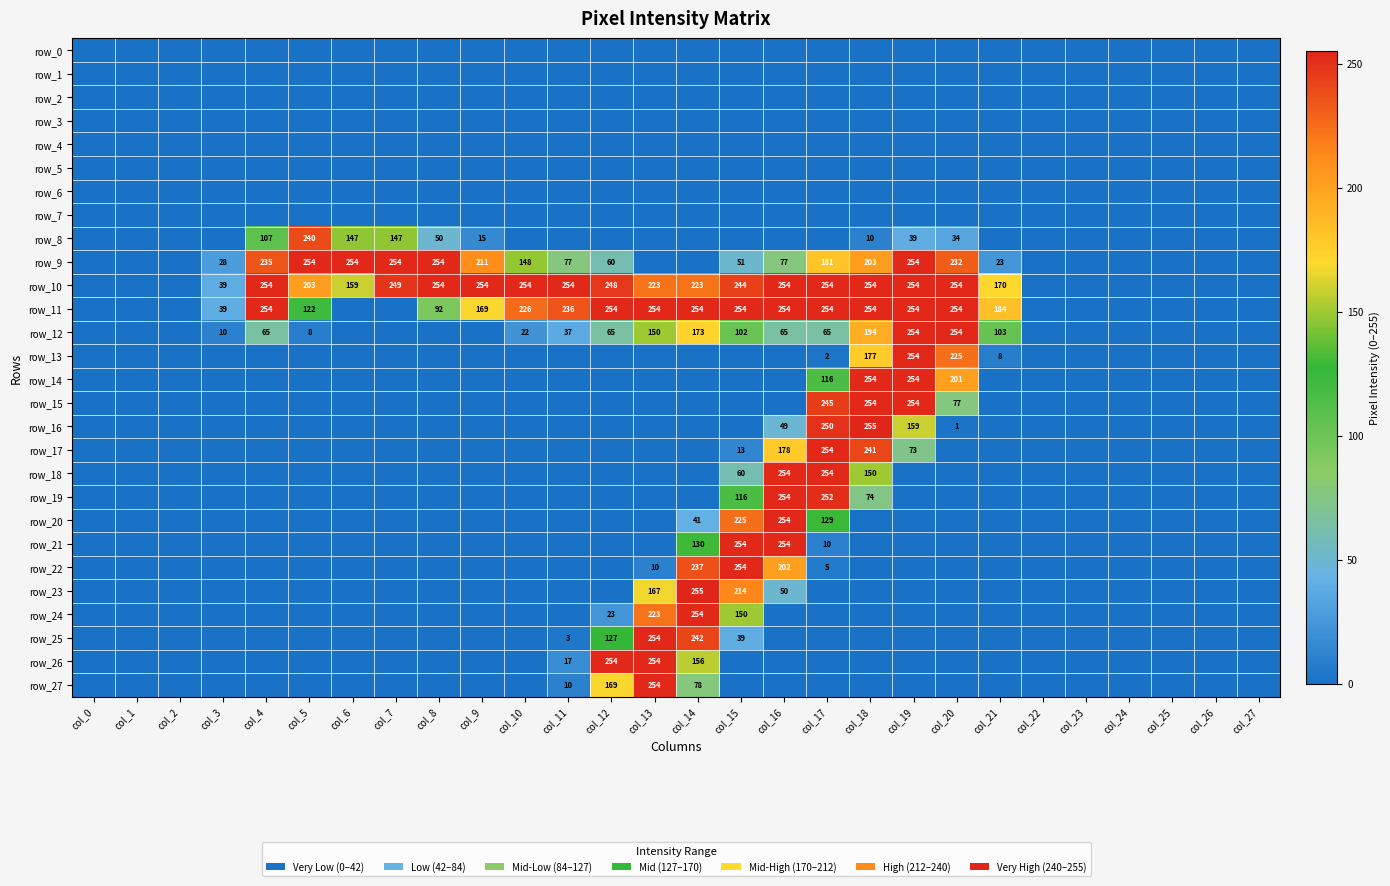

Reading left to right, transcribe all the data shown in this chart.

row_0: 0	0	0	0	0	0	0	0	0	0	0	0	0	0	0	0	0	0	0	0	0	0	0	0	0	0	0	0
row_1: 0	0	0	0	0	0	0	0	0	0	0	0	0	0	0	0	0	0	0	0	0	0	0	0	0	0	0	0
row_2: 0	0	0	0	0	0	0	0	0	0	0	0	0	0	0	0	0	0	0	0	0	0	0	0	0	0	0	0
row_3: 0	0	0	0	0	0	0	0	0	0	0	0	0	0	0	0	0	0	0	0	0	0	0	0	0	0	0	0
row_4: 0	0	0	0	0	0	0	0	0	0	0	0	0	0	0	0	0	0	0	0	0	0	0	0	0	0	0	0
row_5: 0	0	0	0	0	0	0	0	0	0	0	0	0	0	0	0	0	0	0	0	0	0	0	0	0	0	0	0
row_6: 0	0	0	0	0	0	0	0	0	0	0	0	0	0	0	0	0	0	0	0	0	0	0	0	0	0	0	0
row_7: 0	0	0	0	0	0	0	0	0	0	0	0	0	0	0	0	0	0	0	0	0	0	0	0	0	0	0	0
row_8: 0	0	0	0	107	240	147	147	50	15	0	0	0	0	0	0	0	0	10	39	34	0	0	0	0	0	0	0
row_9: 0	0	0	28	235	254	254	254	254	211	148	77	60	0	0	51	77	181	203	254	232	23	0	0	0	0	0	0
row_10: 0	0	0	39	254	203	159	249	254	254	254	254	248	223	223	244	254	254	254	254	254	170	0	0	0	0	0	0
row_11: 0	0	0	39	254	122	0	0	92	169	226	236	254	254	254	254	254	254	254	254	254	184	0	0	0	0	0	0
row_12: 0	0	0	10	65	8	0	0	0	0	22	37	65	150	173	102	65	65	194	254	254	103	0	0	0	0	0	0
row_13: 0	0	0	0	0	0	0	0	0	0	0	0	0	0	0	0	0	2	177	254	225	8	0	0	0	0	0	0
row_14: 0	0	0	0	0	0	0	0	0	0	0	0	0	0	0	0	0	116	254	254	201	0	0	0	0	0	0	0
row_15: 0	0	0	0	0	0	0	0	0	0	0	0	0	0	0	0	0	245	254	254	77	0	0	0	0	0	0	0
row_16: 0	0	0	0	0	0	0	0	0	0	0	0	0	0	0	0	49	250	255	159	1	0	0	0	0	0	0	0
row_17: 0	0	0	0	0	0	0	0	0	0	0	0	0	0	0	13	178	254	241	73	0	0	0	0	0	0	0	0
row_18: 0	0	0	0	0	0	0	0	0	0	0	0	0	0	0	60	254	254	150	0	0	0	0	0	0	0	0	0
row_19: 0	0	0	0	0	0	0	0	0	0	0	0	0	0	0	116	254	252	74	0	0	0	0	0	0	0	0	0
row_20: 0	0	0	0	0	0	0	0	0	0	0	0	0	0	41	225	254	129	0	0	0	0	0	0	0	0	0	0
row_21: 0	0	0	0	0	0	0	0	0	0	0	0	0	0	130	254	254	10	0	0	0	0	0	0	0	0	0	0
row_22: 0	0	0	0	0	0	0	0	0	0	0	0	0	10	237	254	202	5	0	0	0	0	0	0	0	0	0	0
row_23: 0	0	0	0	0	0	0	0	0	0	0	0	0	167	255	214	50	0	0	0	0	0	0	0	0	0	0	0
row_24: 0	0	0	0	0	0	0	0	0	0	0	0	23	223	254	150	0	0	0	0	0	0	0	0	0	0	0	0
row_25: 0	0	0	0	0	0	0	0	0	0	0	3	127	254	242	39	0	0	0	0	0	0	0	0	0	0	0	0
row_26: 0	0	0	0	0	0	0	0	0	0	0	17	254	254	156	0	0	0	0	0	0	0	0	0	0	0	0	0
row_27: 0	0	0	0	0	0	0	0	0	0	0	10	169	254	78	0	0	0	0	0	0	0	0	0	0	0	0	0